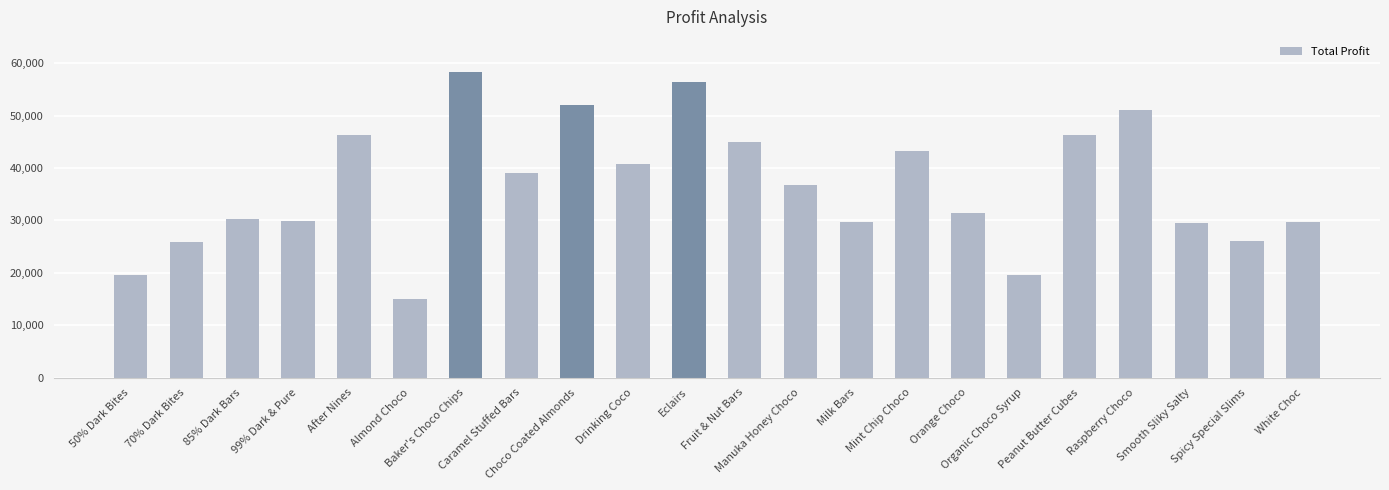

What is the label of the 18th bar from the left?

Peanut Butter Cubes